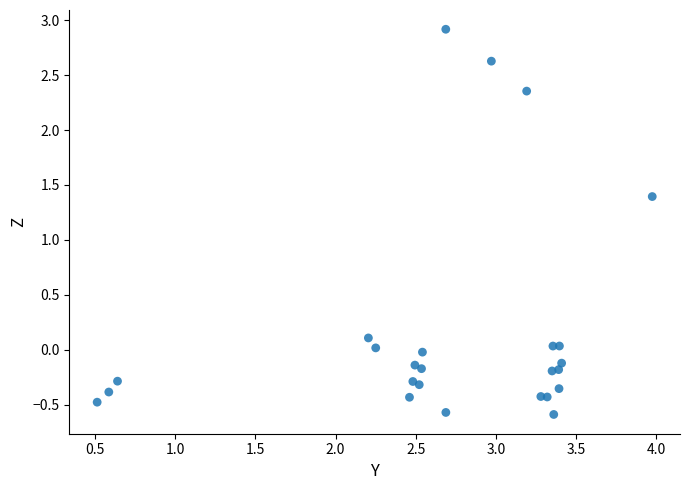

What Y value in the scatter plot is closest to 1?

1.4